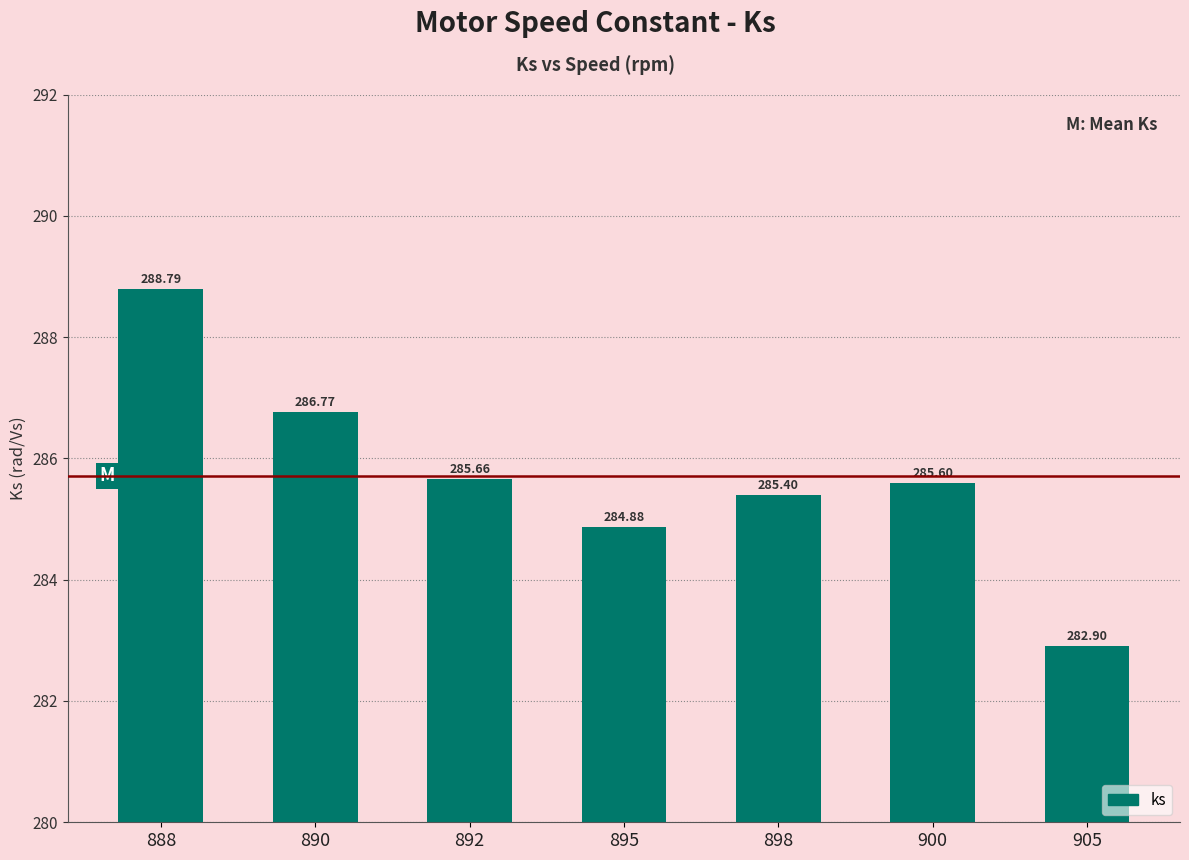

What is the difference between the maximum and minimum values?

5.9